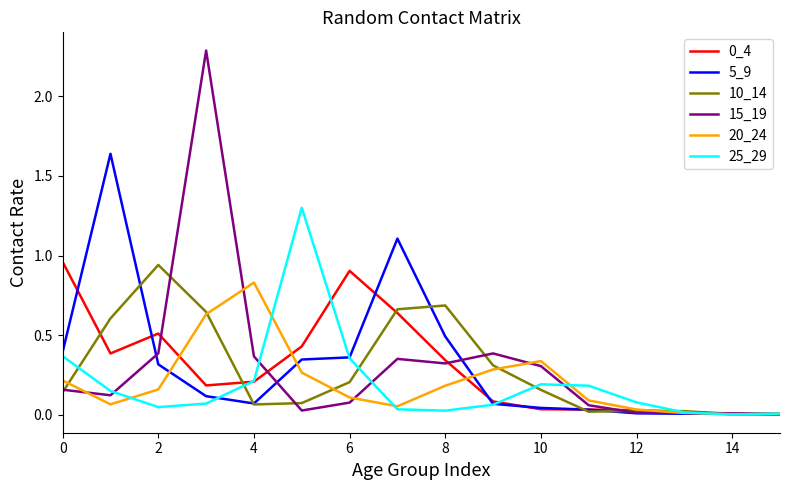

Which series has the largest range (max minus min)?

15_19